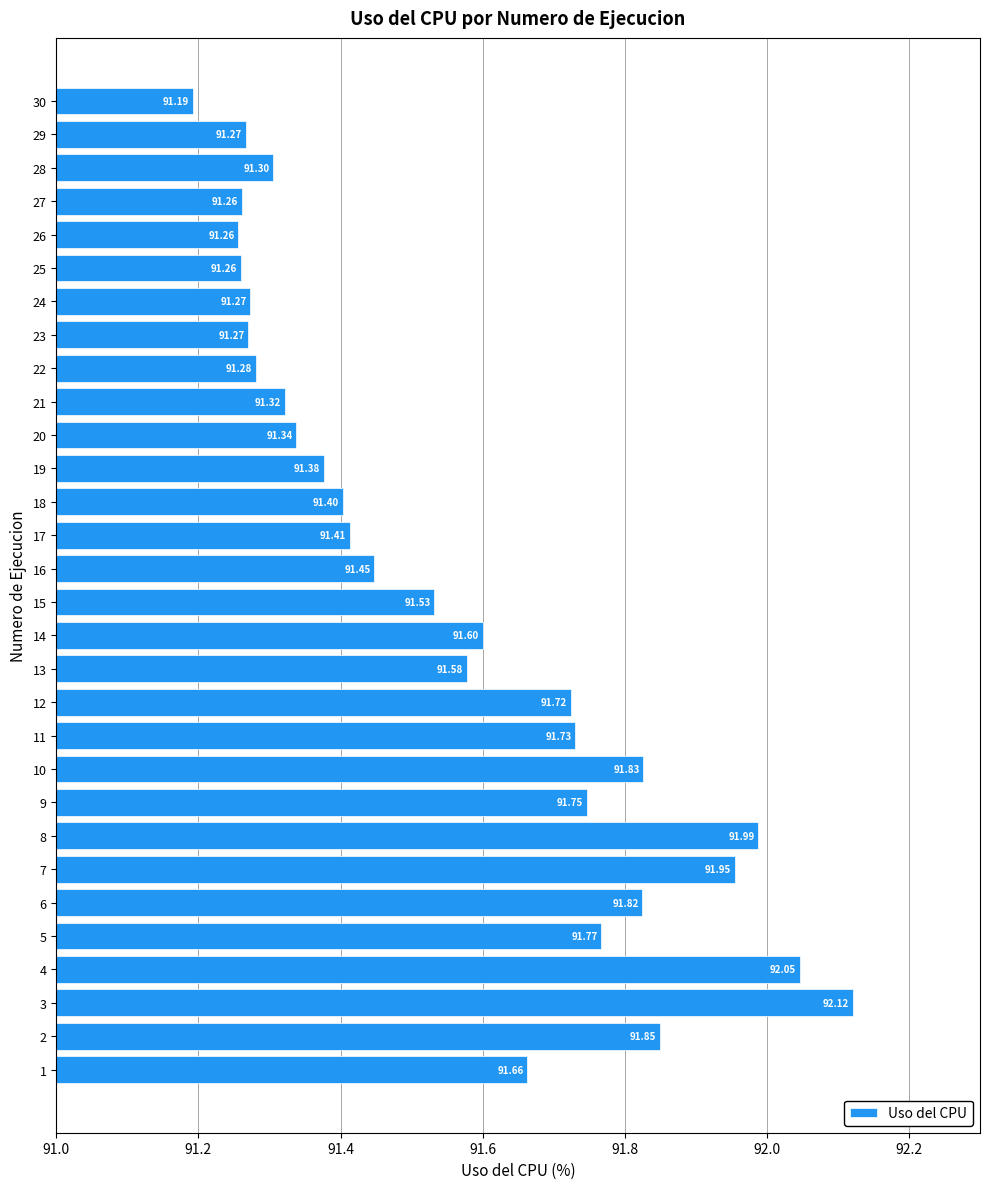

What is the average value?

91.6